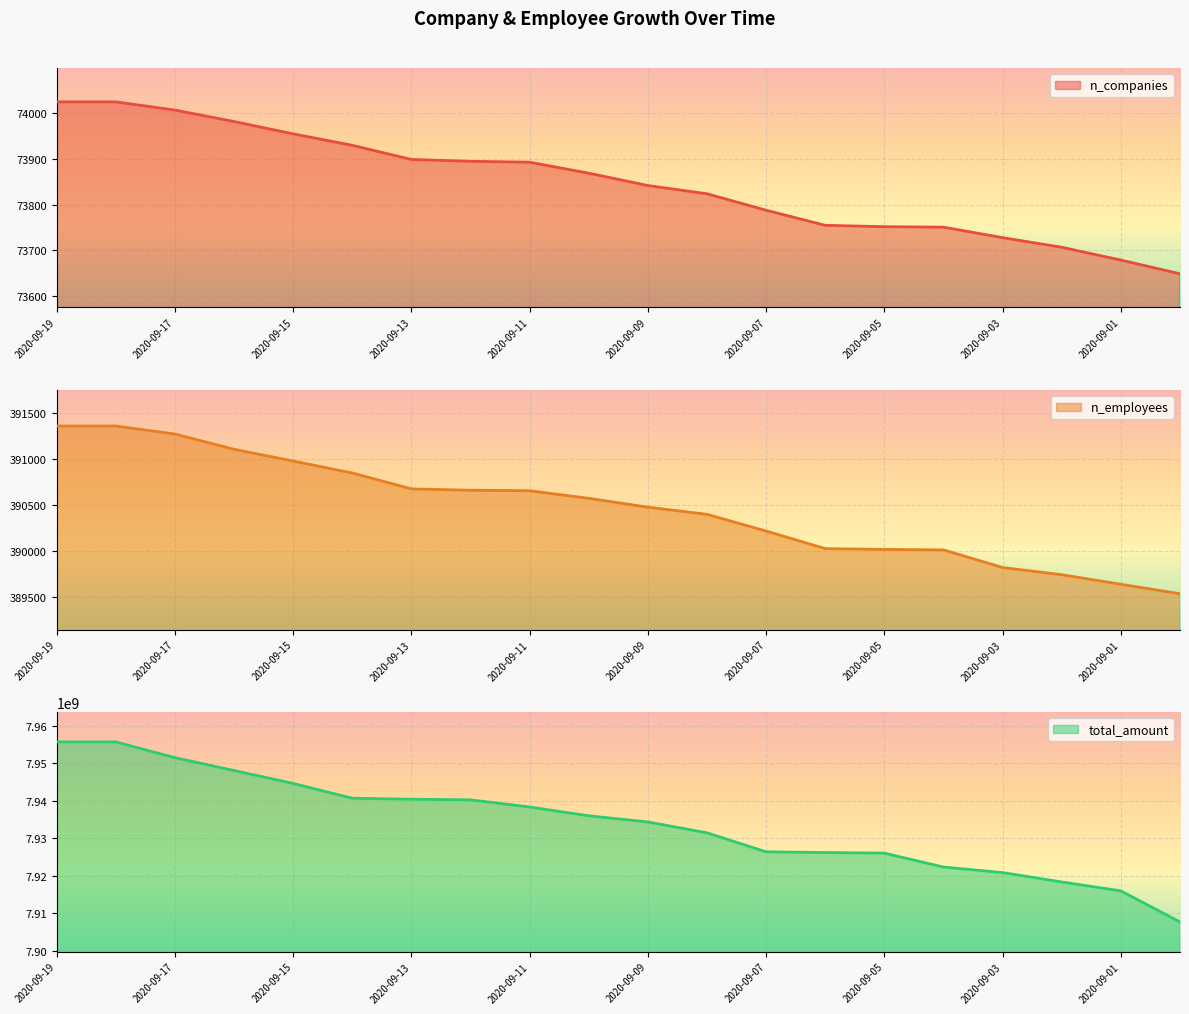

What is the difference between the total_amount values at 2020-09-16 and 2020-09-01?

32137091